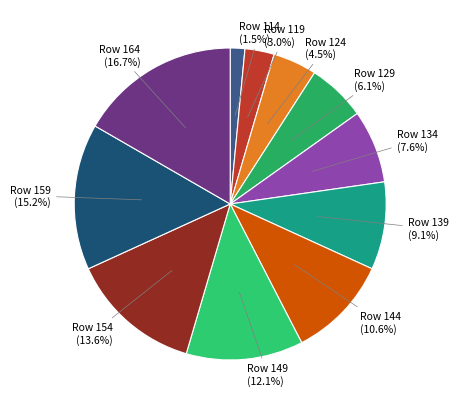

To the nearest percent, what is the average slice percentage?

9%